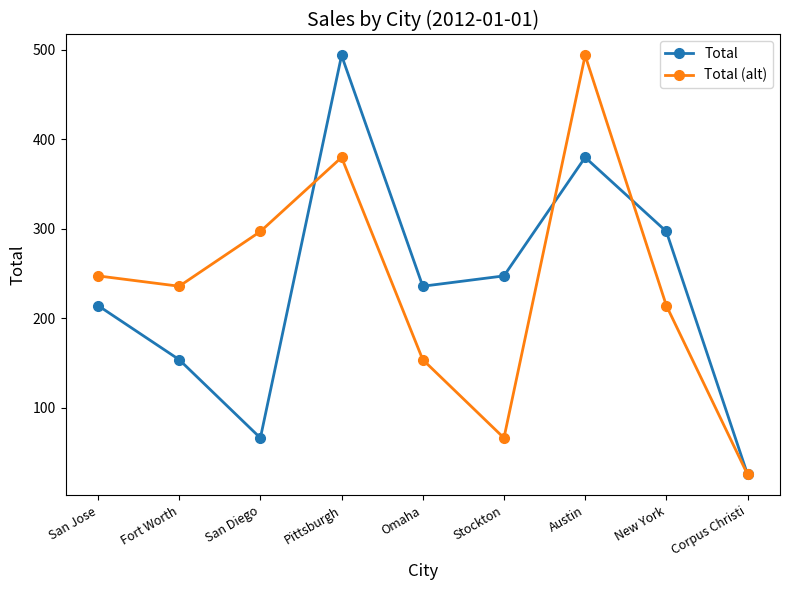

At which category does Total reach its first local peak?

Pittsburgh